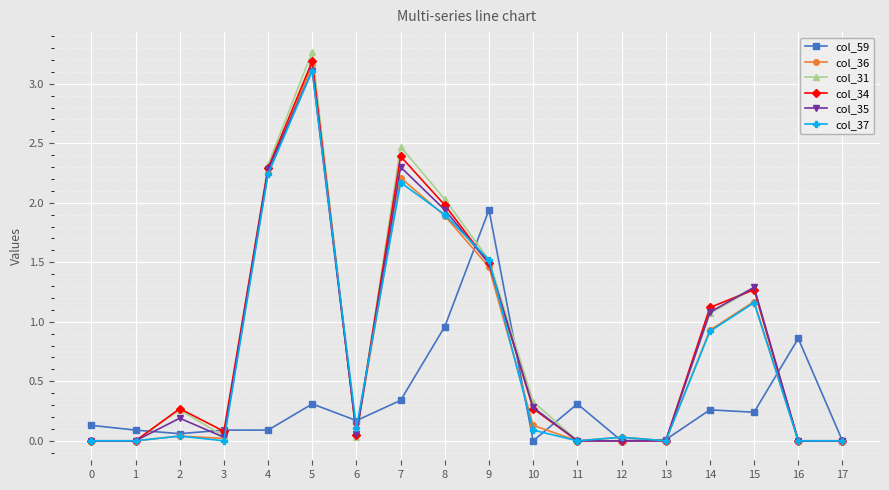

True or false: col_31 has more than 1 interior local peaks.

True